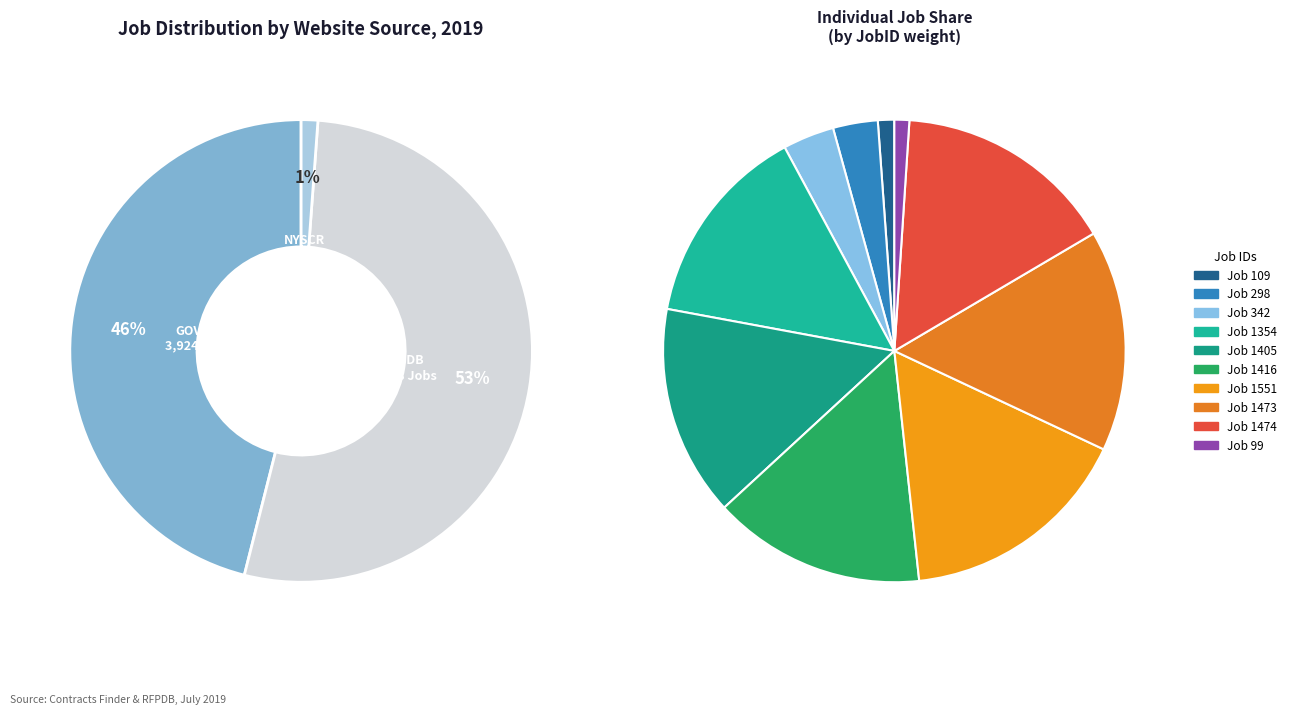

Which category has the smallest portion of the pie?

99